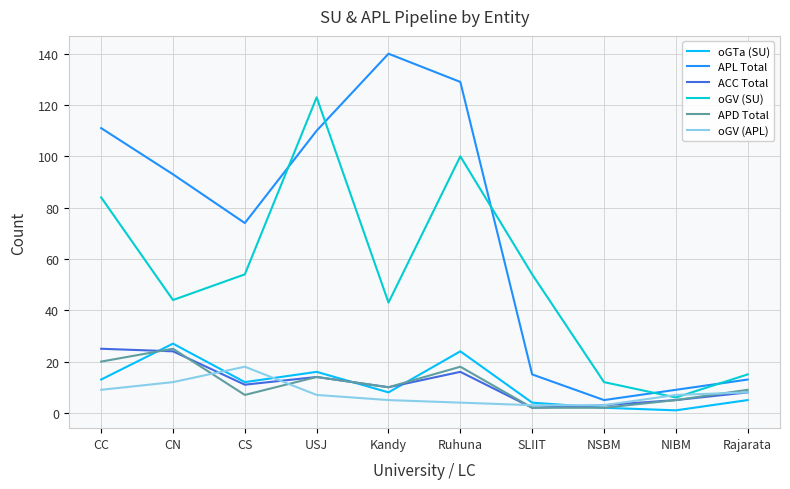

What is the greatest value displayed?

140